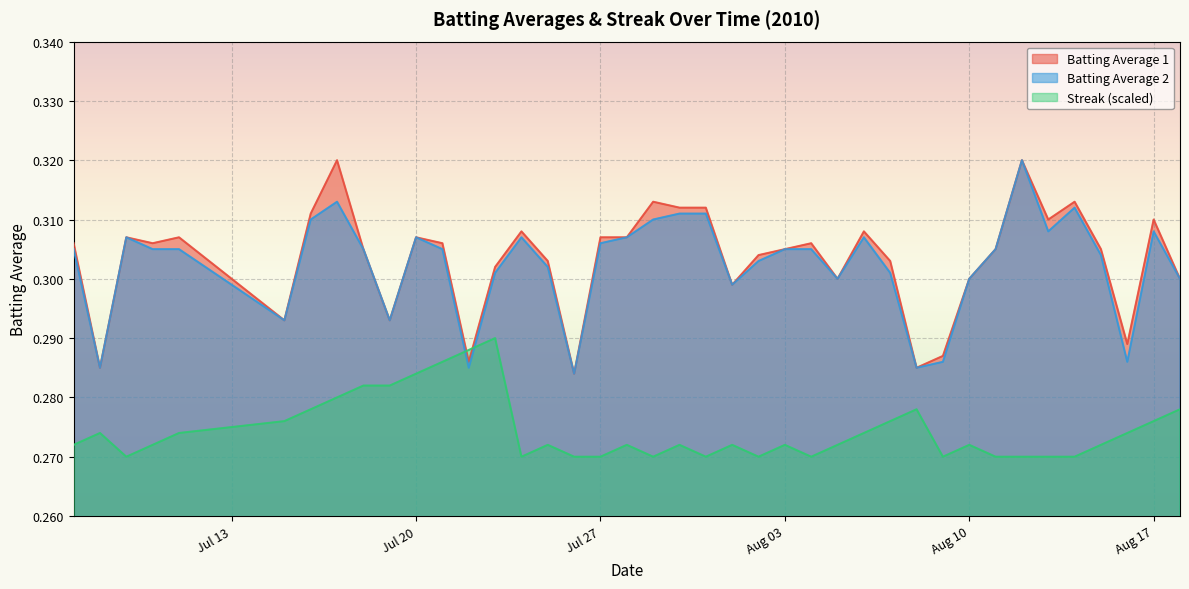

What is the smallest value displayed?

0.3